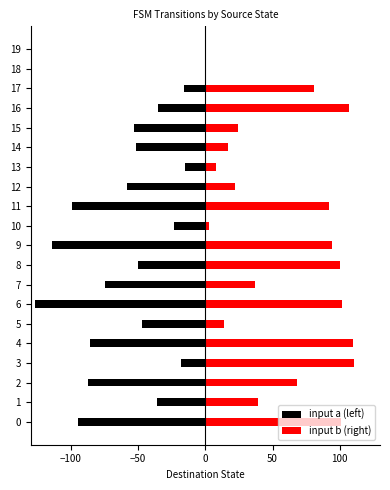

How many bars are there in each group?

2